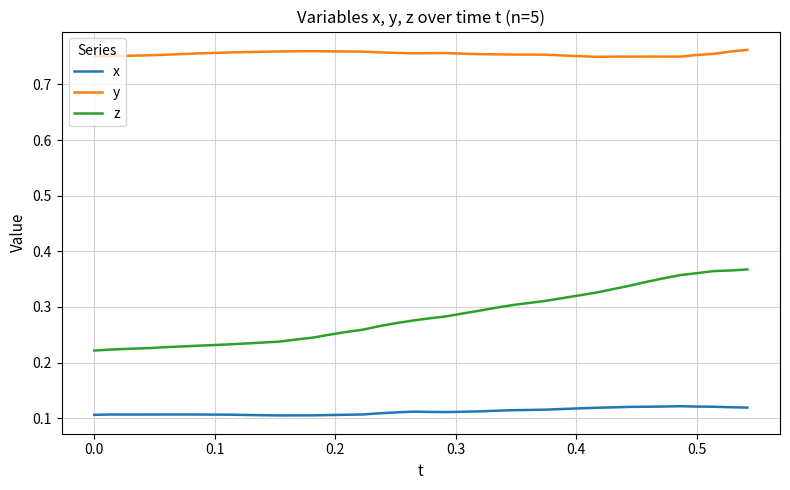

True or false: x and y intersect in this chart.

False